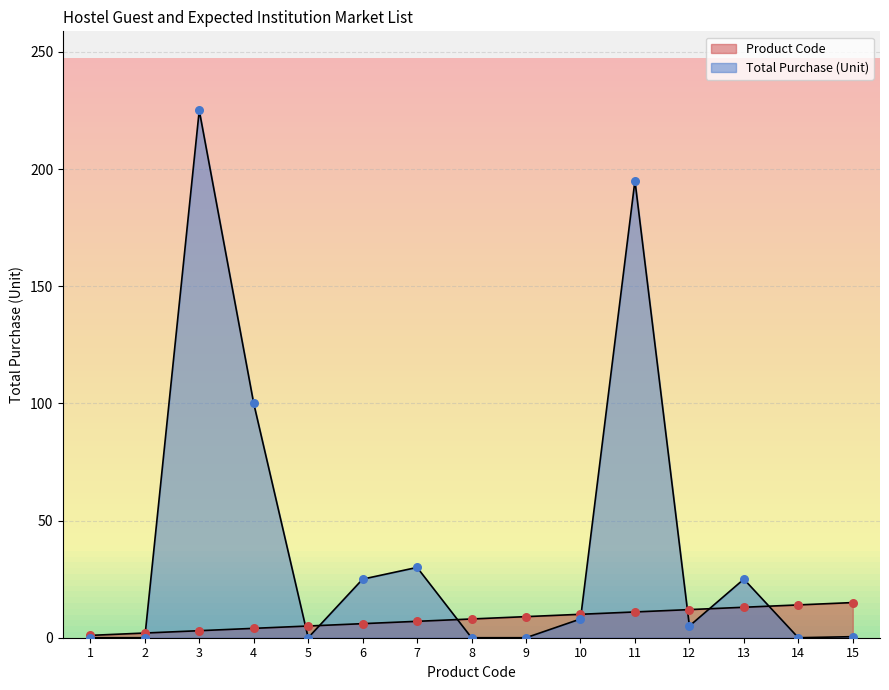

Which series has the largest Y range (max minus min)?

Total Purchase (Unit)